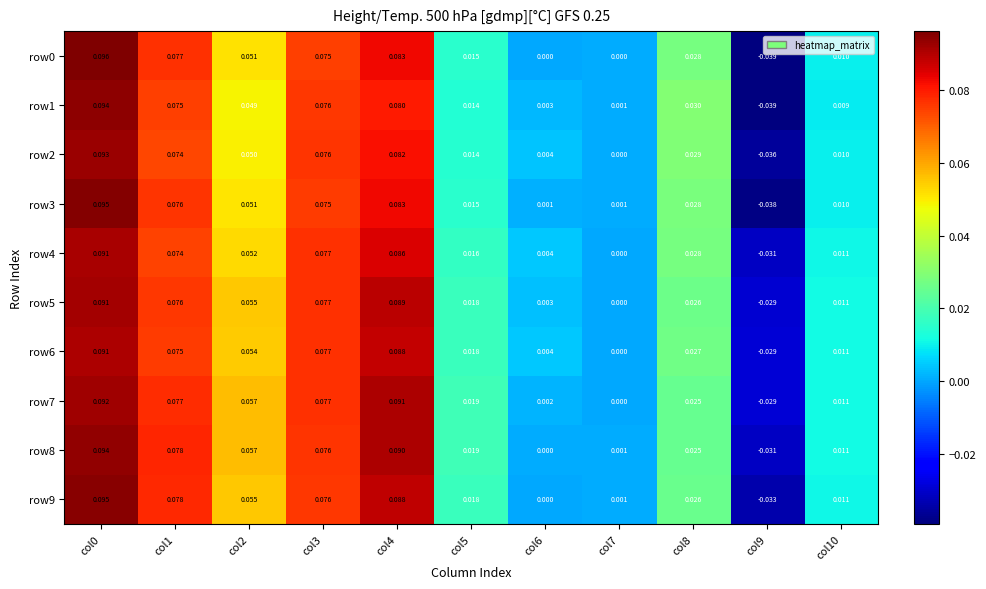

Is the value of row6 at col10 greater than the value of row4 at col8?

No